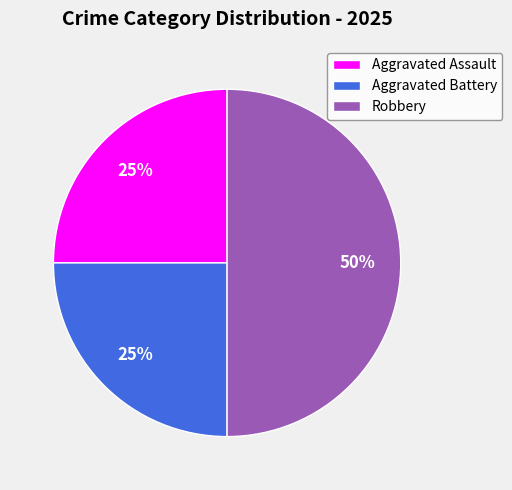

Which has a higher value, Aggravated Assault or Robbery?

Robbery